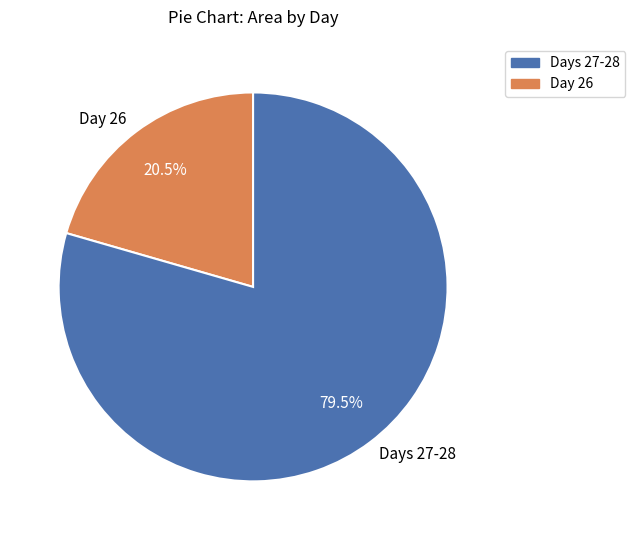

Which category has the smallest portion of the pie?

Day 26